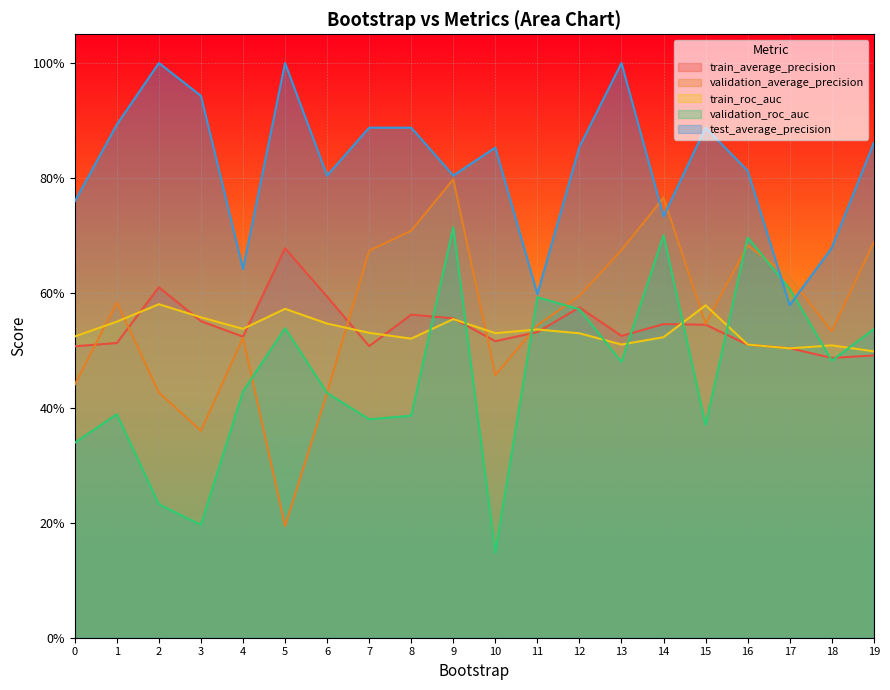

At how many categories does at least one series exceed 0?

20